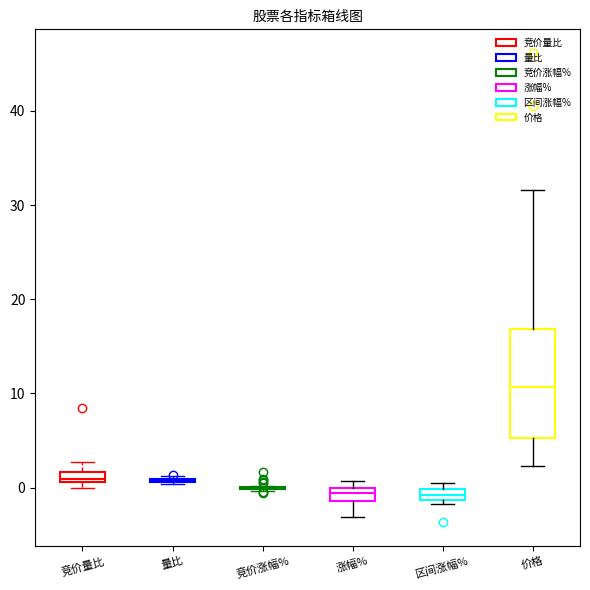

Which box is the tallest, from its lower edge to its upper edge?

价格